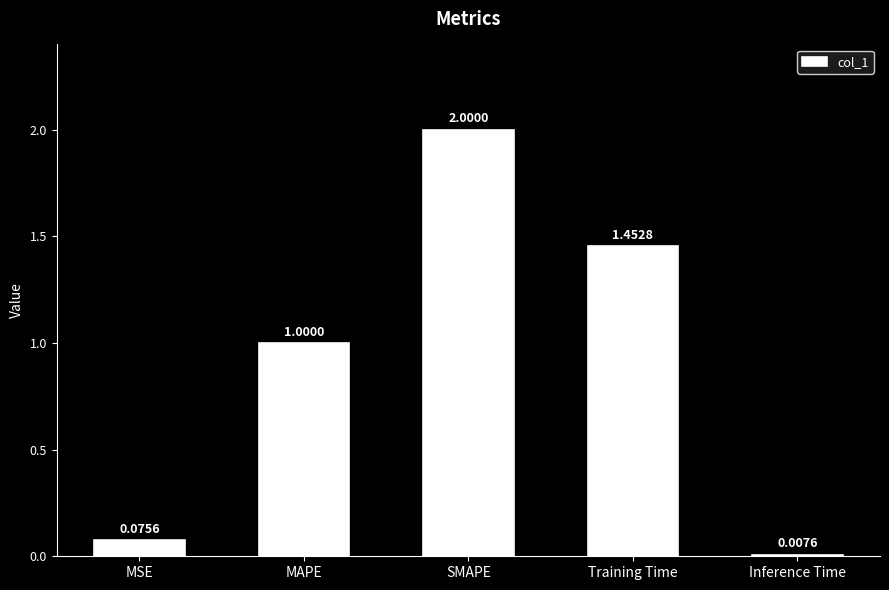

What is the change in value from MSE to Training Time?

+1.4